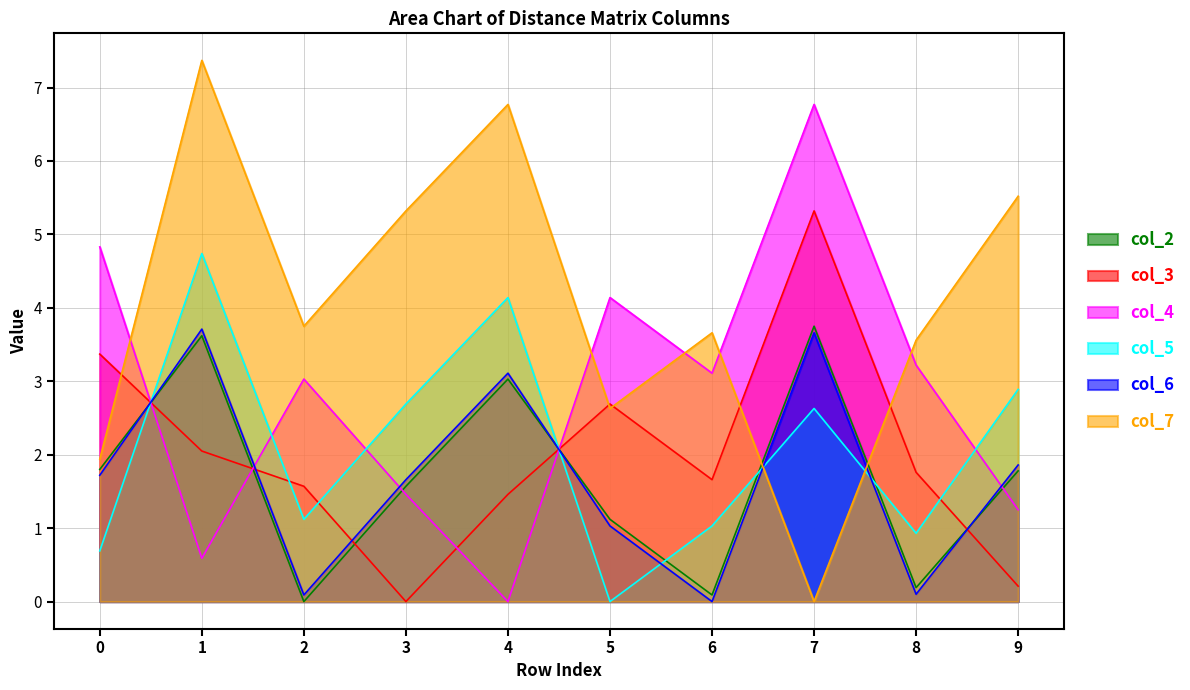

Between 9 and 1, which is larger?

1